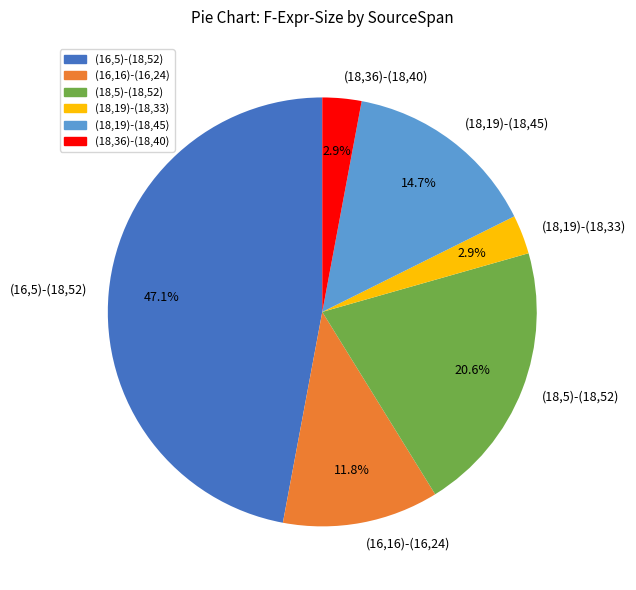

Count the number of slices in the pie.

6